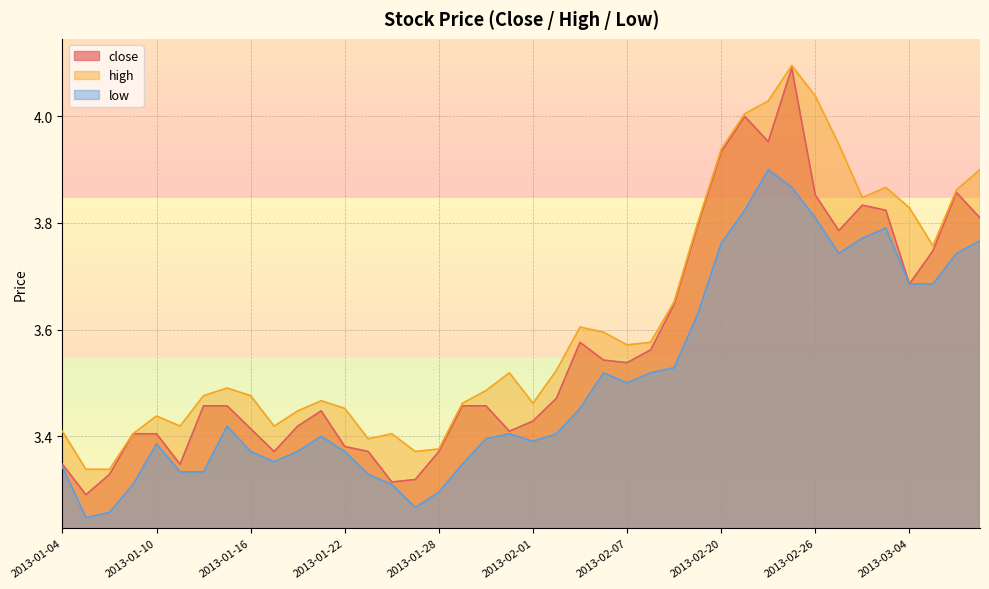

Count the number of categories in the chart.

40